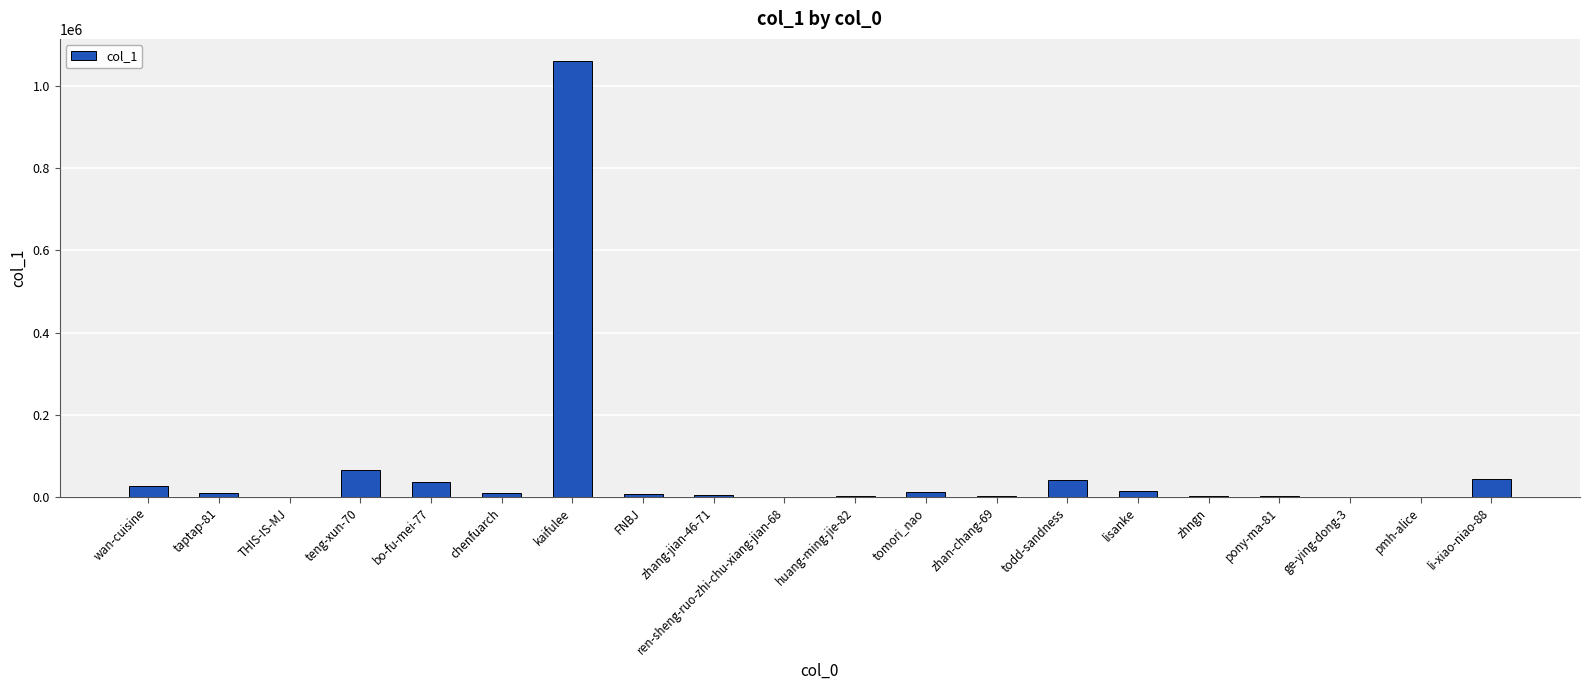

At which label is the value closest to 531033?

teng-xun-70